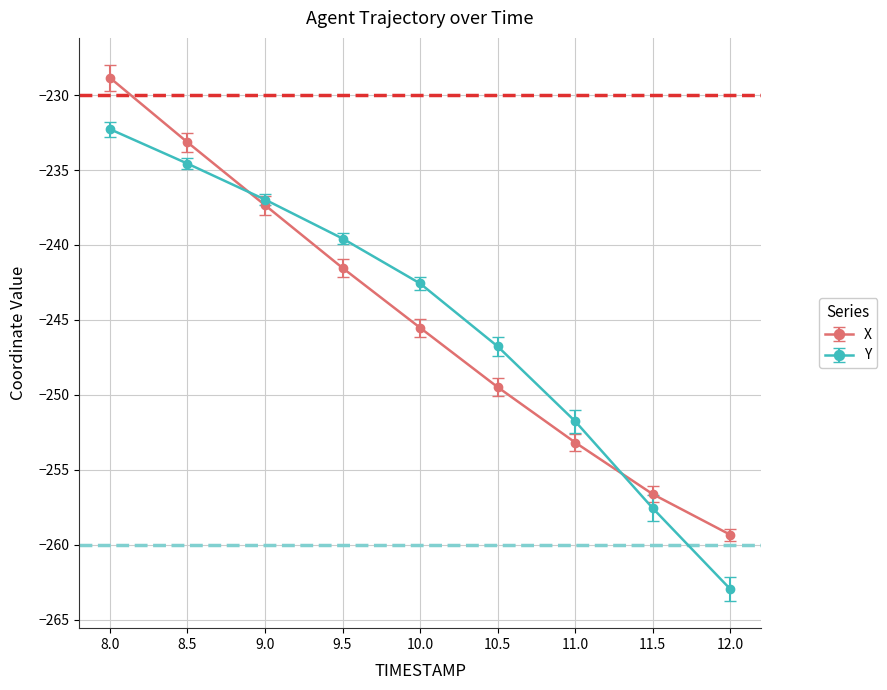

What is the difference between the maximum and second lowest values in the Y series?

25.3